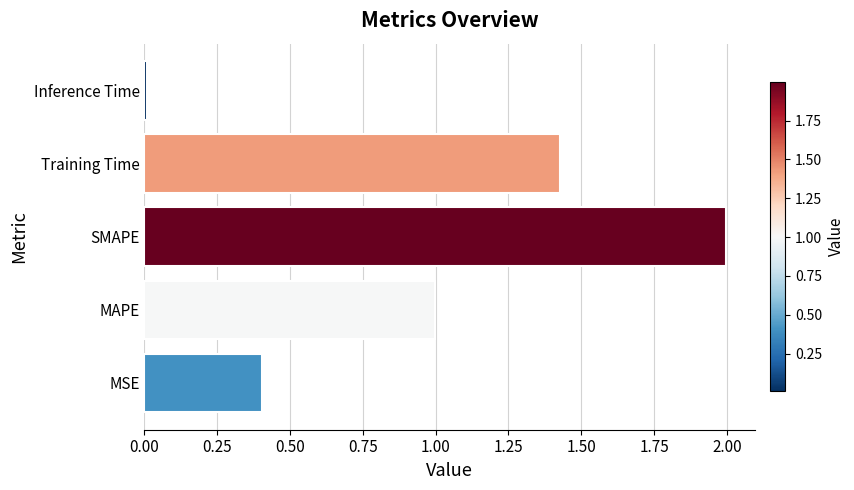

List the labels in order of value, largest first.

SMAPE, Training Time, MAPE, MSE, Inference Time